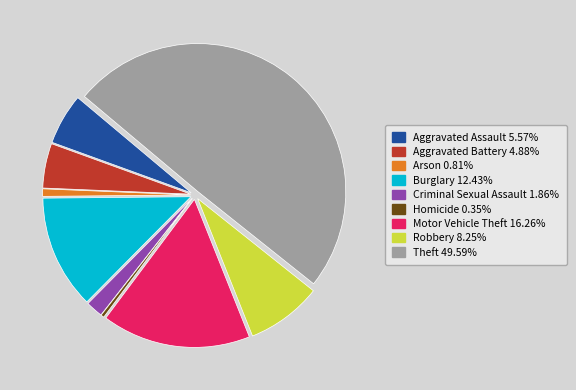

Is the sum of Burglary and Homicide greater than half?

No